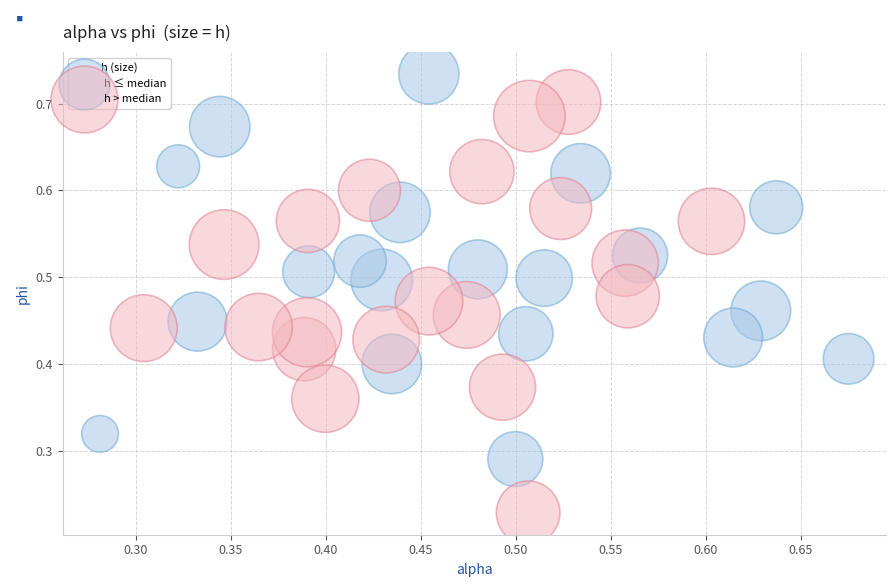

Which series reaches the maximum Y coordinate?

h ≤ median